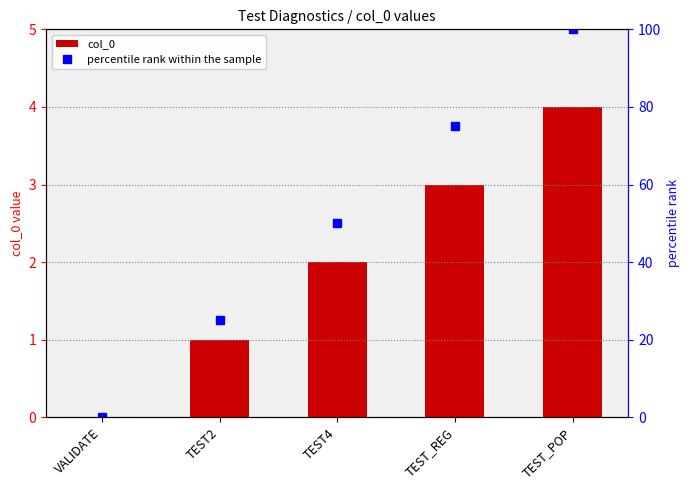

How many groups of bars are there?

5